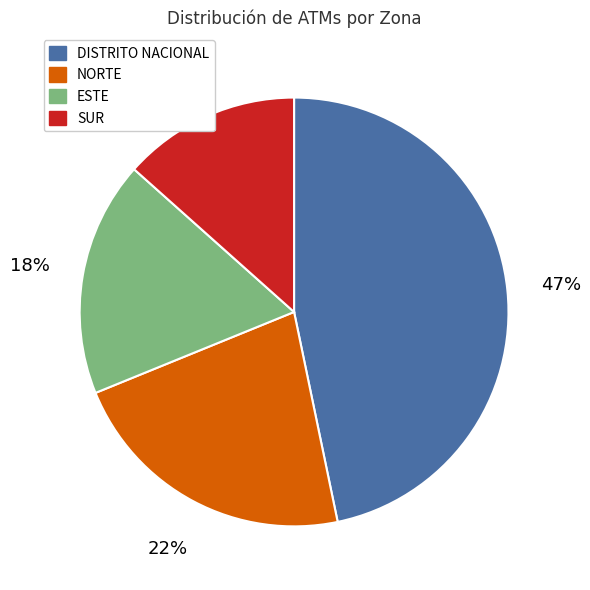

To the nearest percent, what is the difference between the NORTE and ESTE slice percentages?

4%